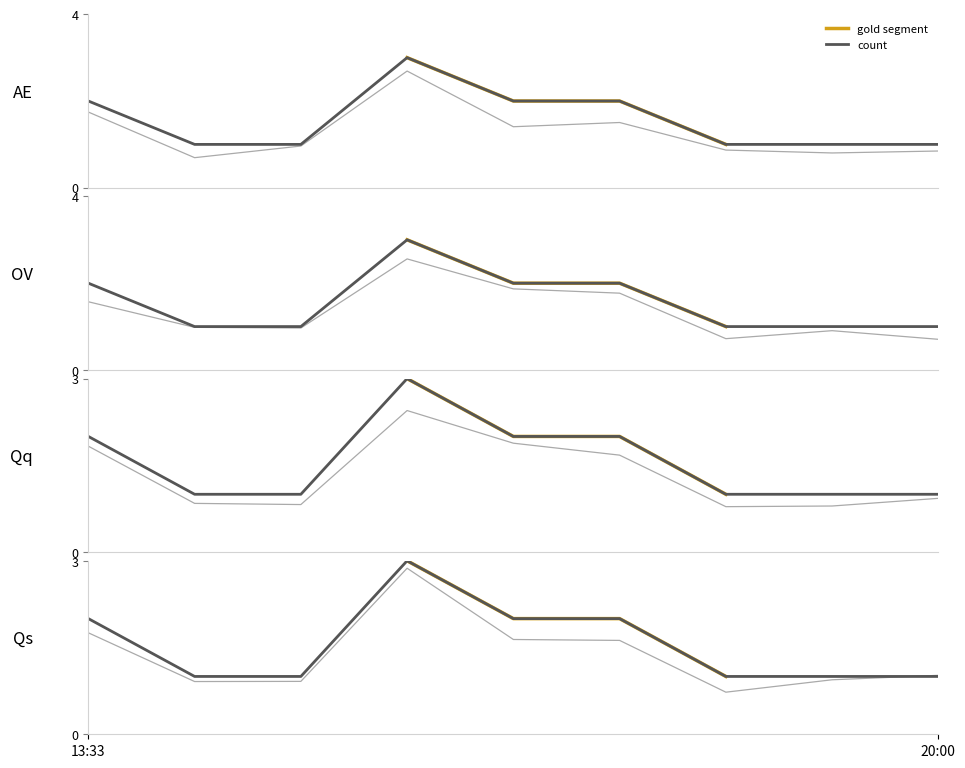

Count the number of values greater than 1.

4